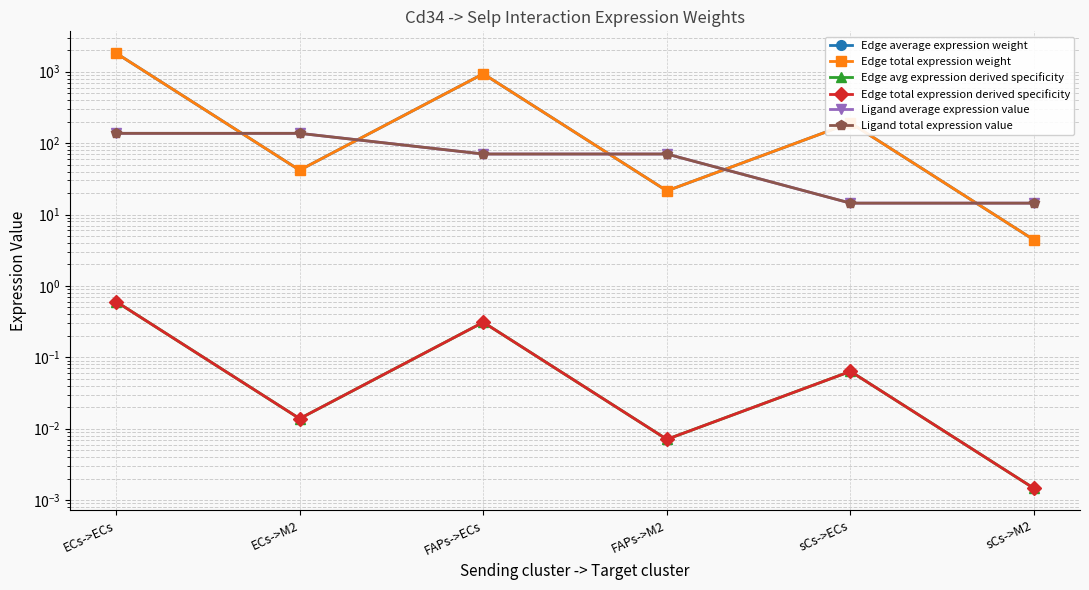

What is the difference between the highest and lowest values at FAPs->ECs?

935.2